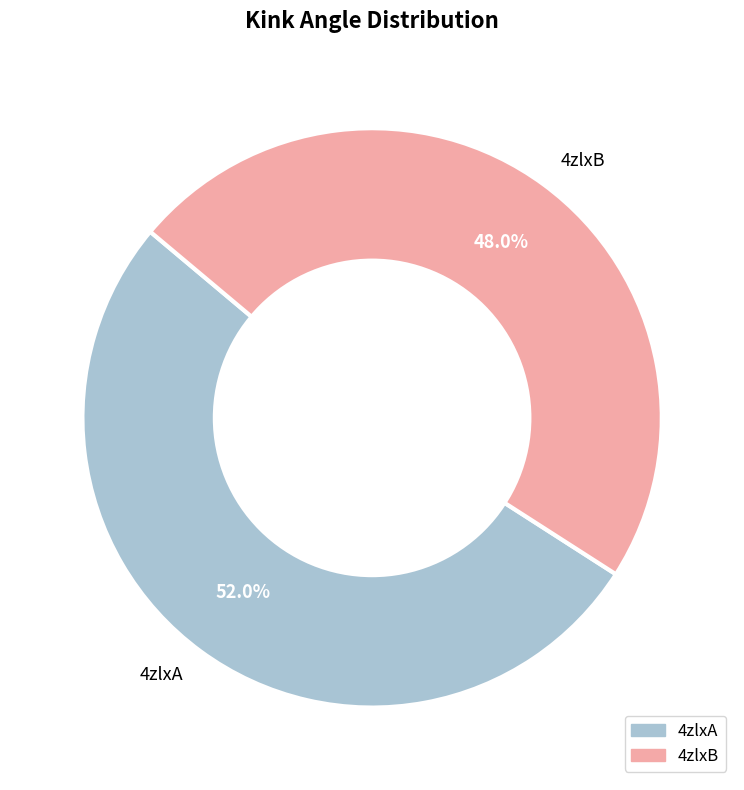

Is 4zlxA the majority of the pie?

Yes